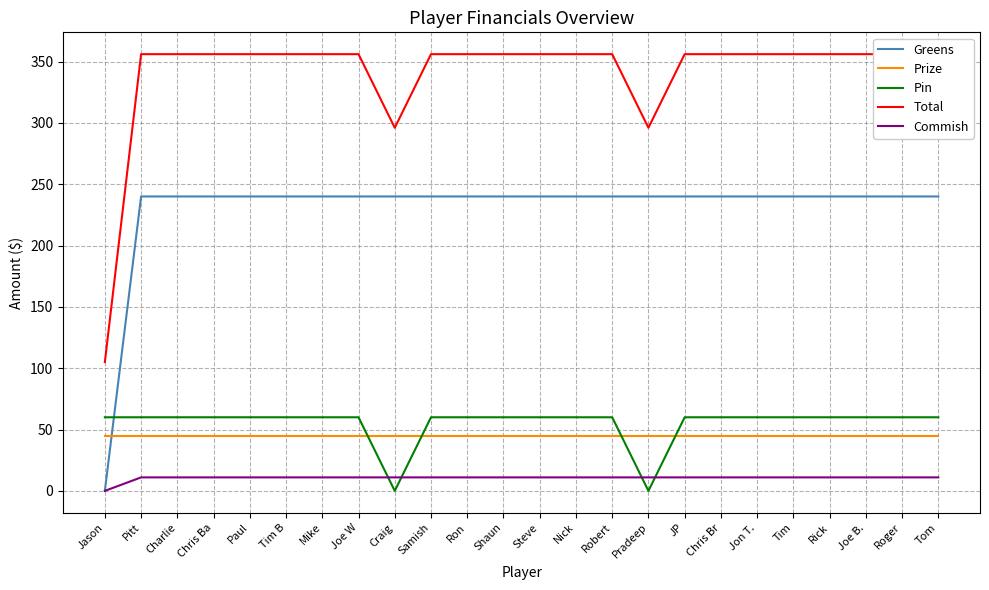

What is the label of the 6th point from the left?

Tim B